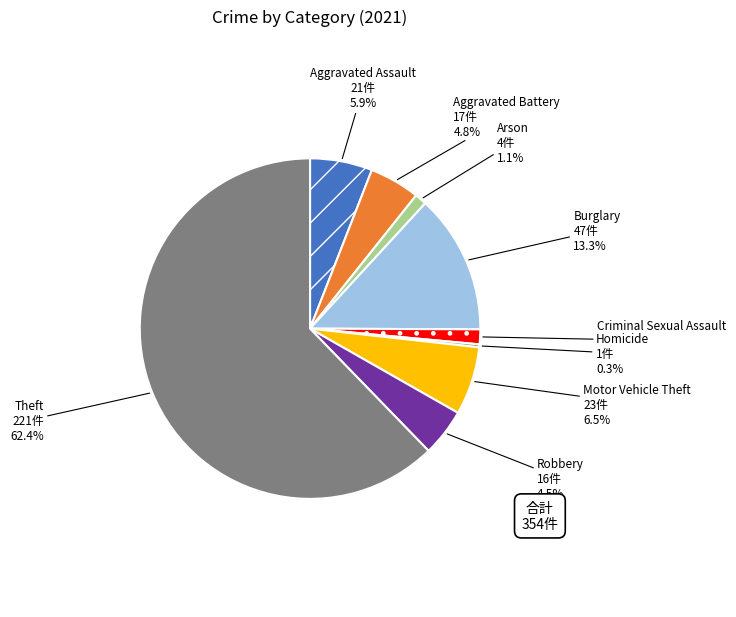

To the nearest percent, what percentage of the pie is Aggravated Assault?

6%